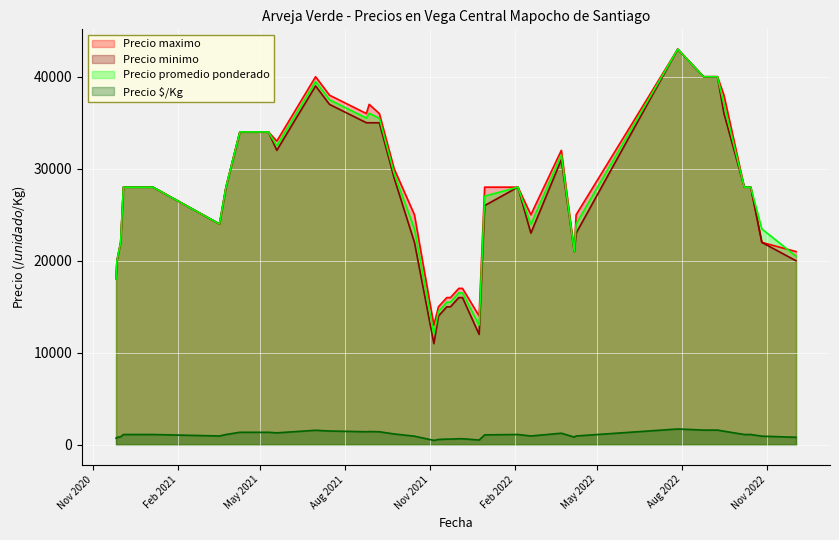

Rank the series by their maximum value, from highest to lowest.

Precio maximo, Precio minimo, Precio promedio ponderado, Precio $/Kg